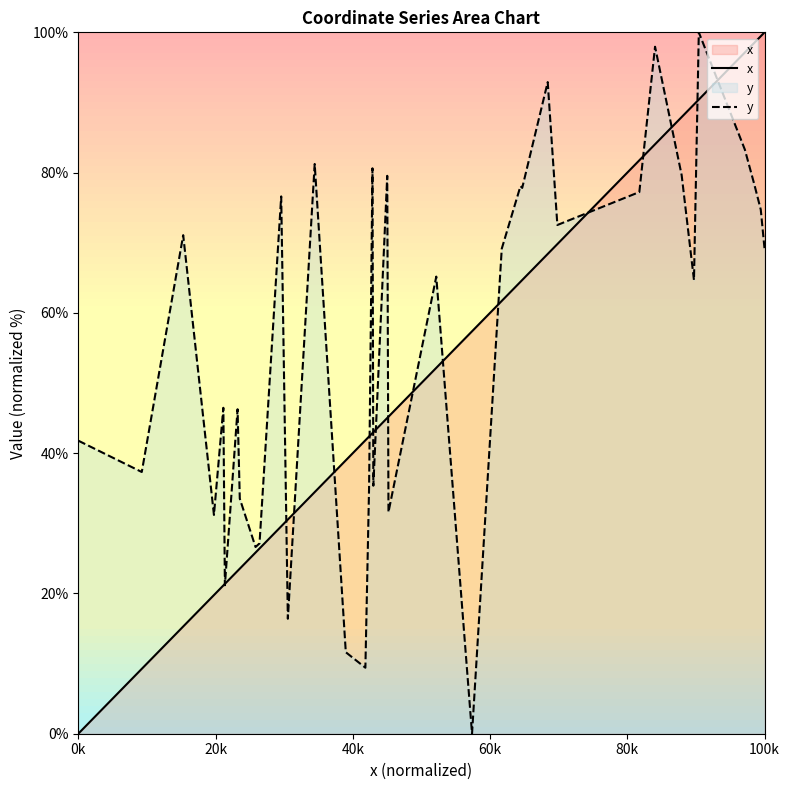

What is the difference between the second highest and second lowest values in the y series?

88.5